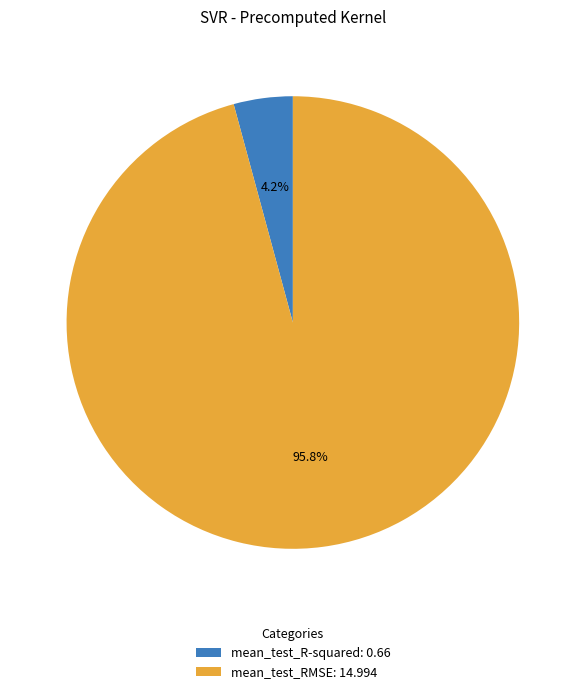

To the nearest percent, what is the difference between the mean_test_R-squared and mean_test_RMSE slice percentages?

92%